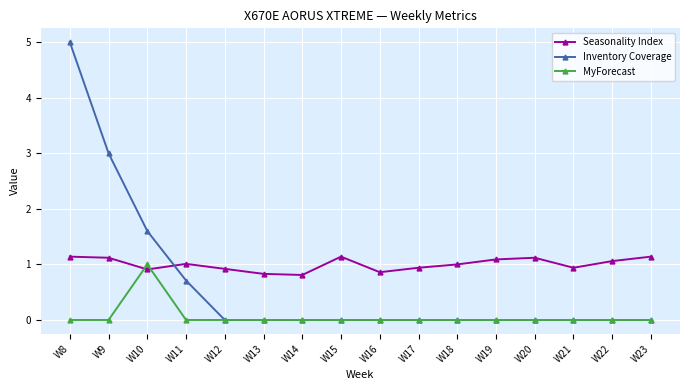

What is the total value across all series at W19?

1.1